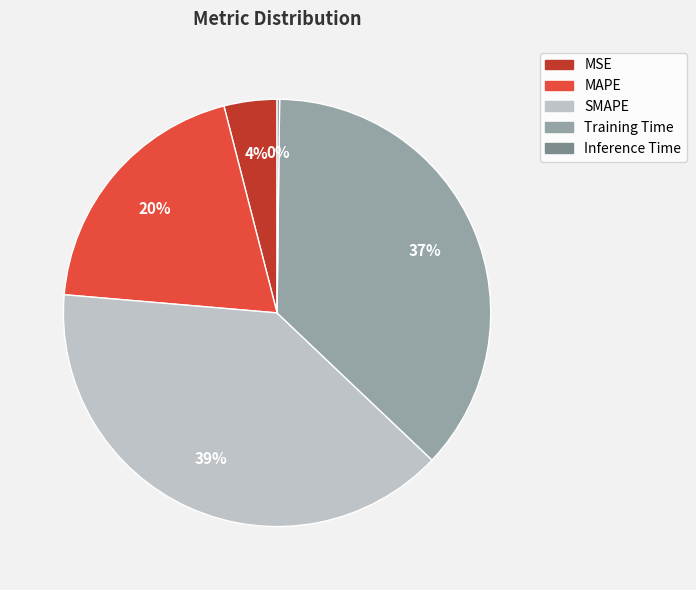

Do MSE and MAPE together represent more than half of the pie?

No